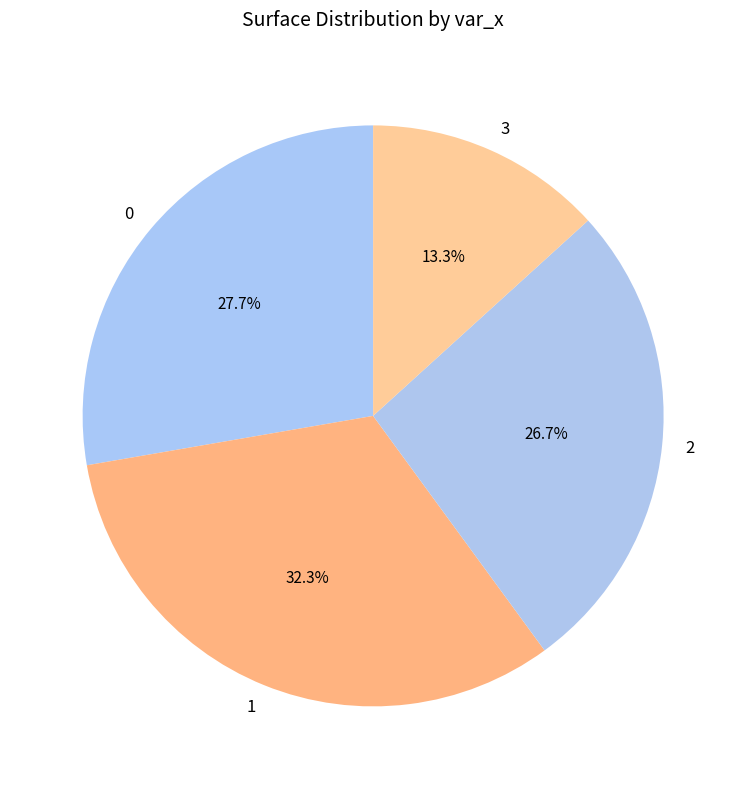

To the nearest percent, what is the difference between the 1 and 3 slice percentages?

19%